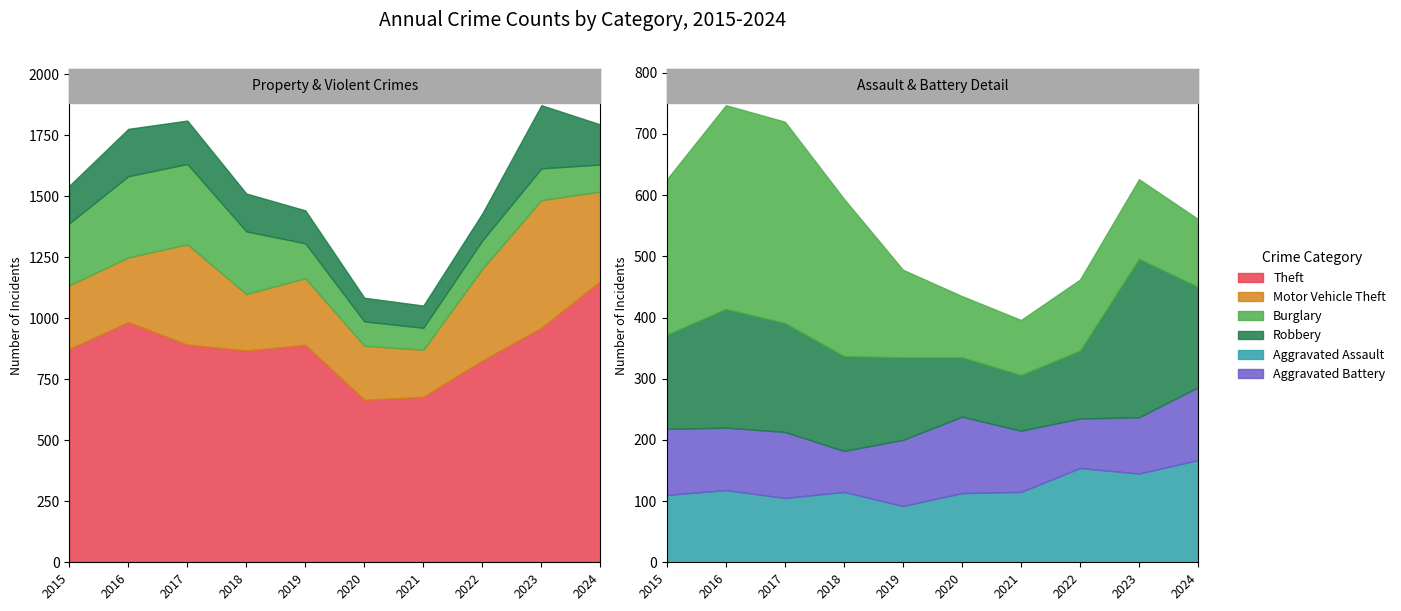

What is the difference between the maximum and minimum values in the Robbery series?

168